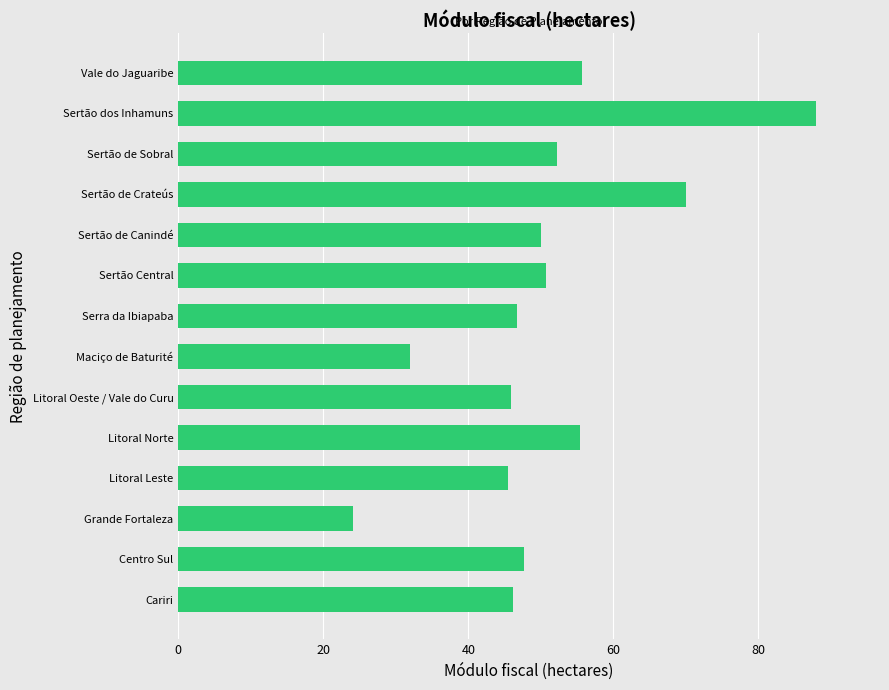

What is the difference between the values at Vale do Jaguaribe and Sertão Central?

4.9